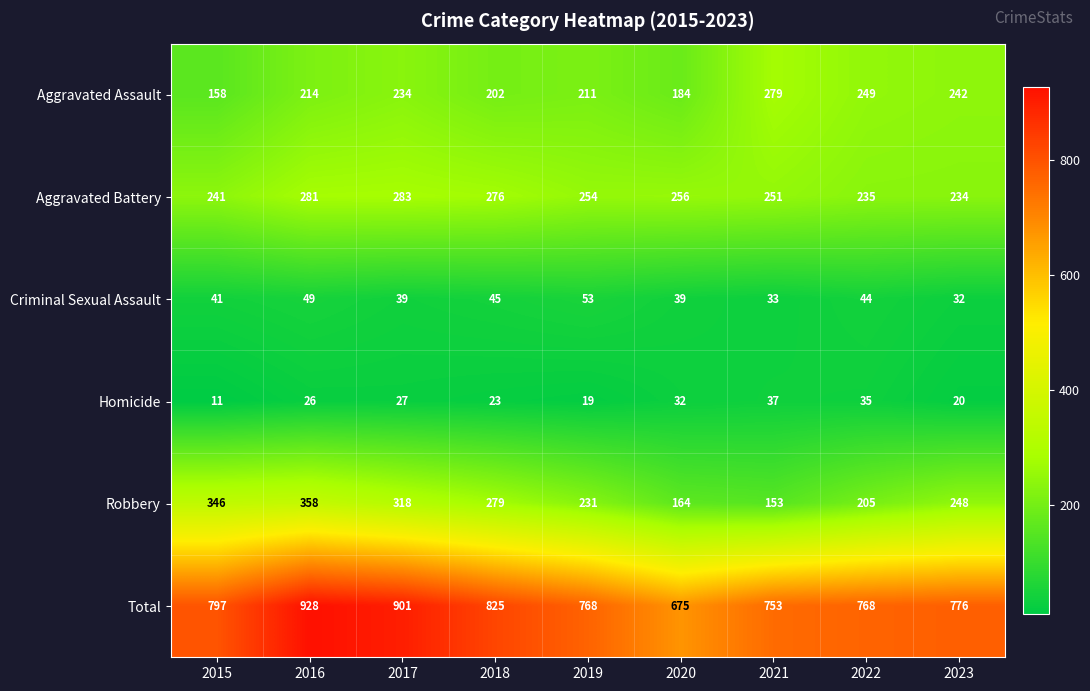

Where is Total nearest to the value 801?

2015